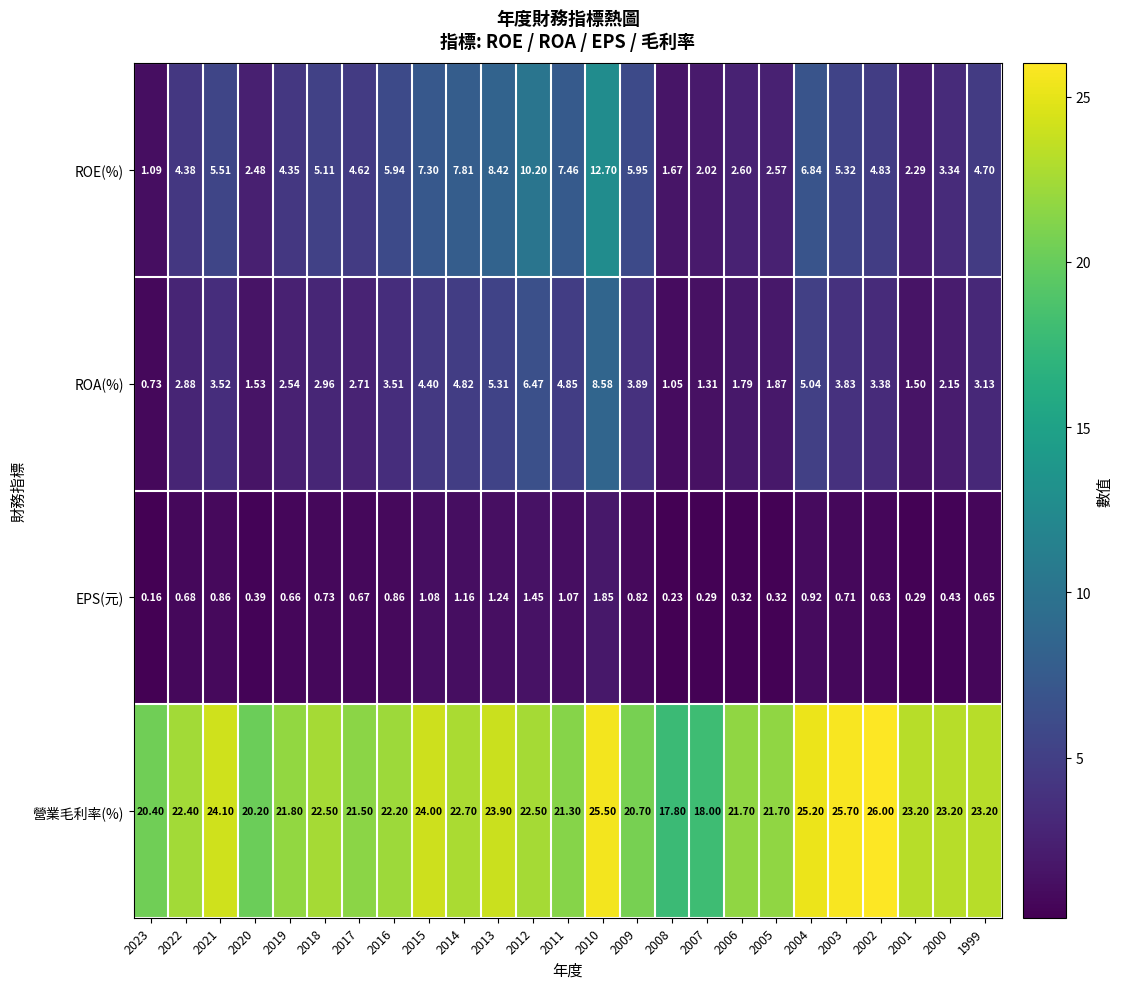

Which series has the largest total across all categories?

營業毛利率(%)